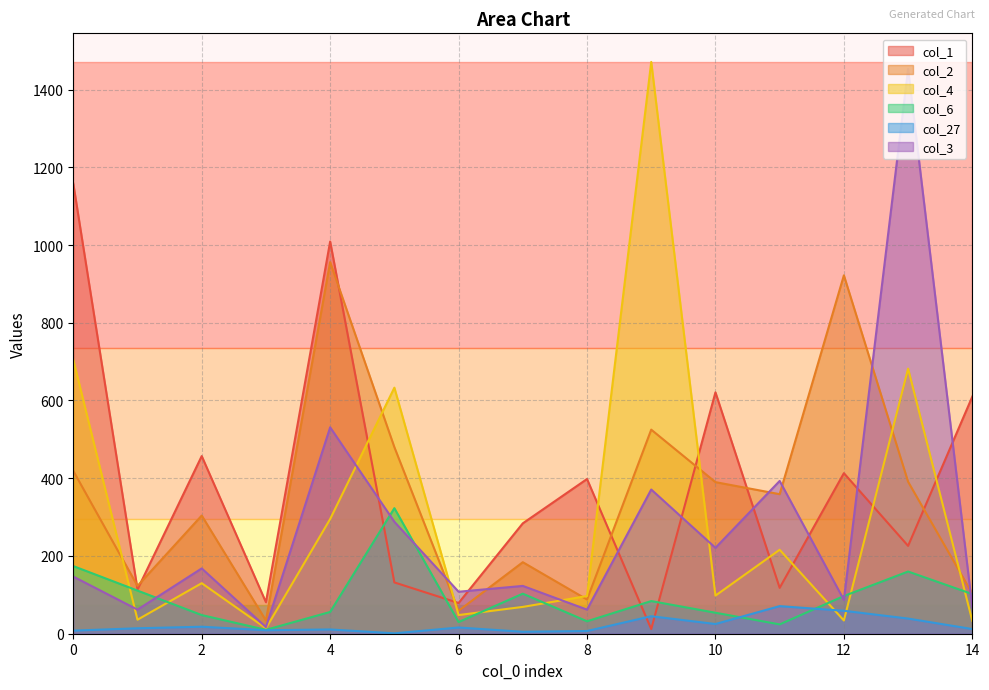

True or false: col_4 has more than 0 points higher than both neighbors.

True